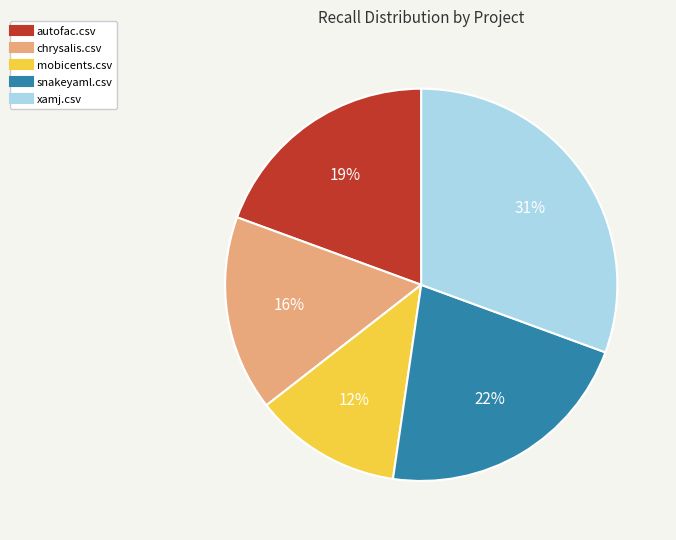

Between autofac.csv and xamj.csv, which is larger?

xamj.csv